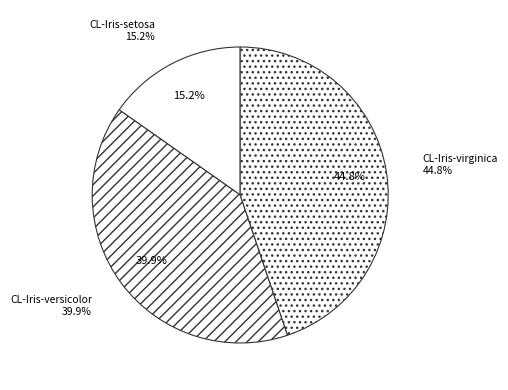

Which category has the smallest portion of the pie?

CL-Iris-setosa